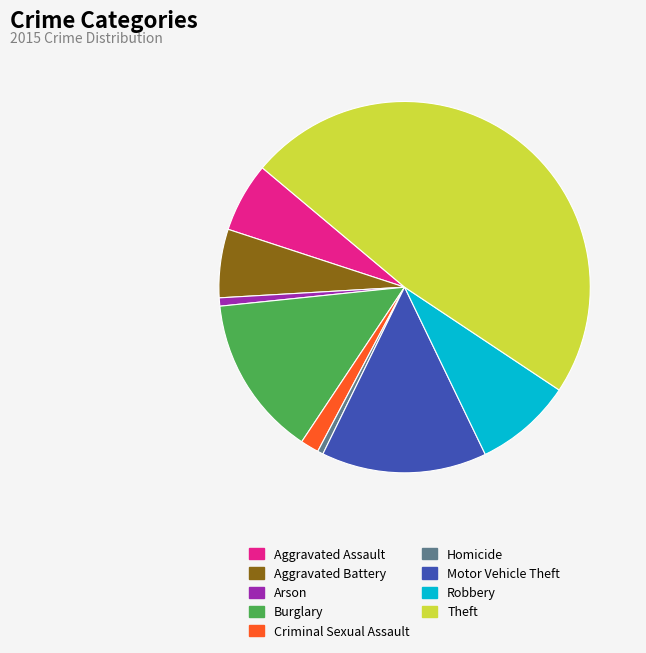

True or false: Burglary accounts for 4% of the total.

False